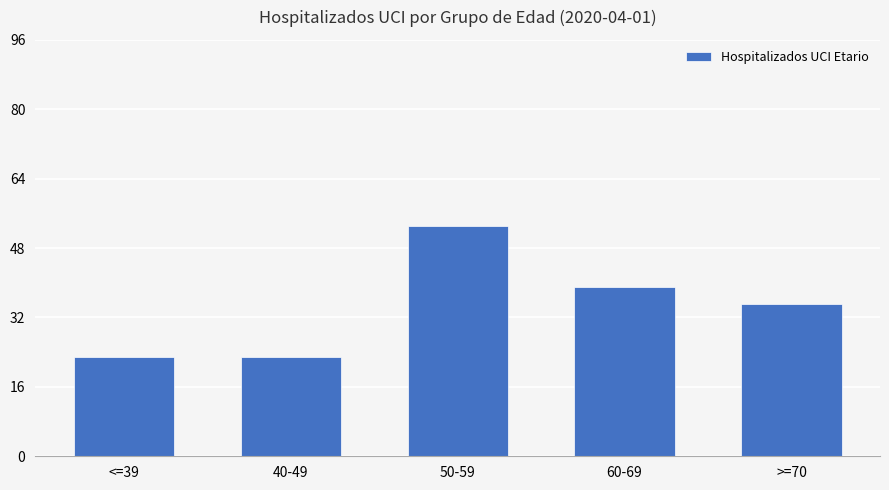

Is it true that the value at <=39 is 13?

False